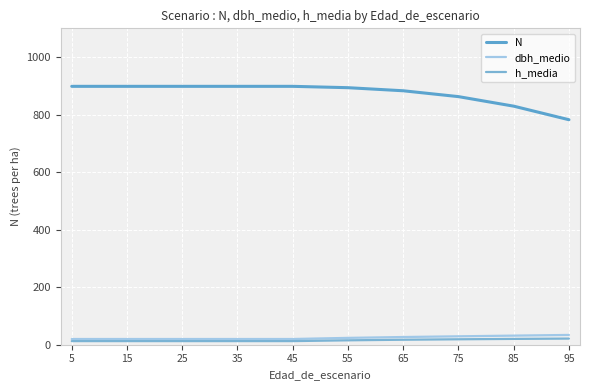

What is the average value of the dbh_medio series?

24.5